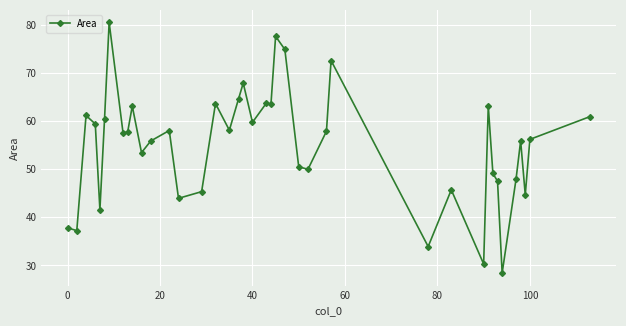

What is the minimum value shown in the chart?

28.4